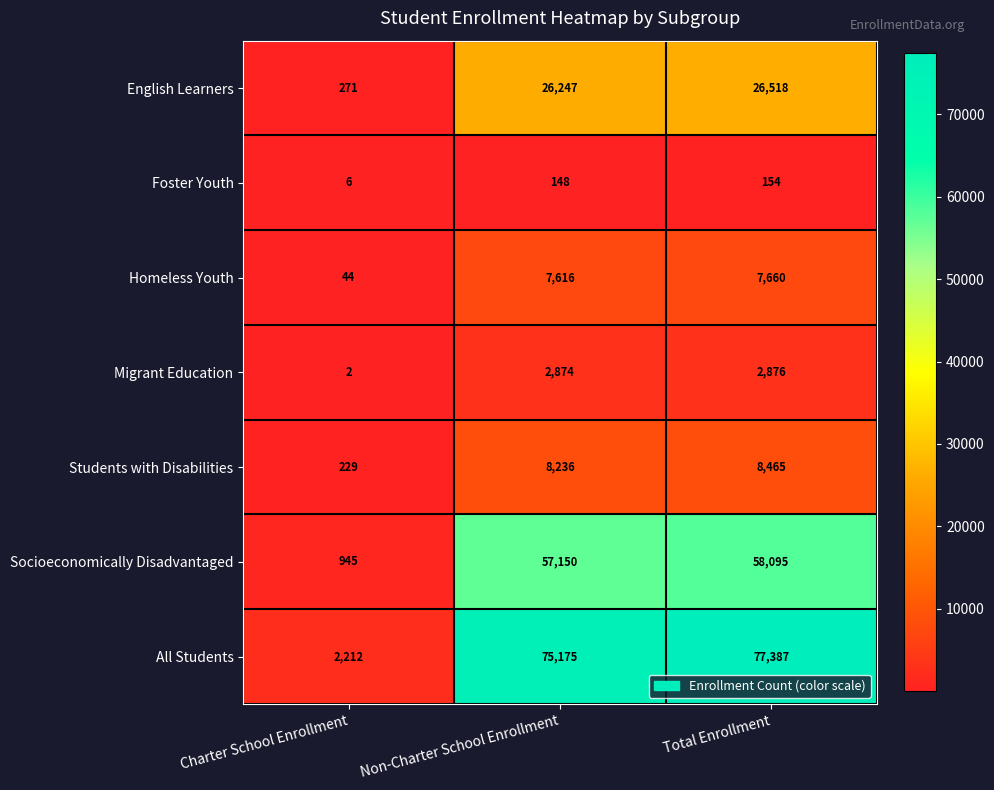

Rank the series by their maximum value, from lowest to highest.

Foster Youth, Migrant Education, Homeless Youth, Students with Disabilities, English Learners, Socioeconomically Disadvantaged, All Students